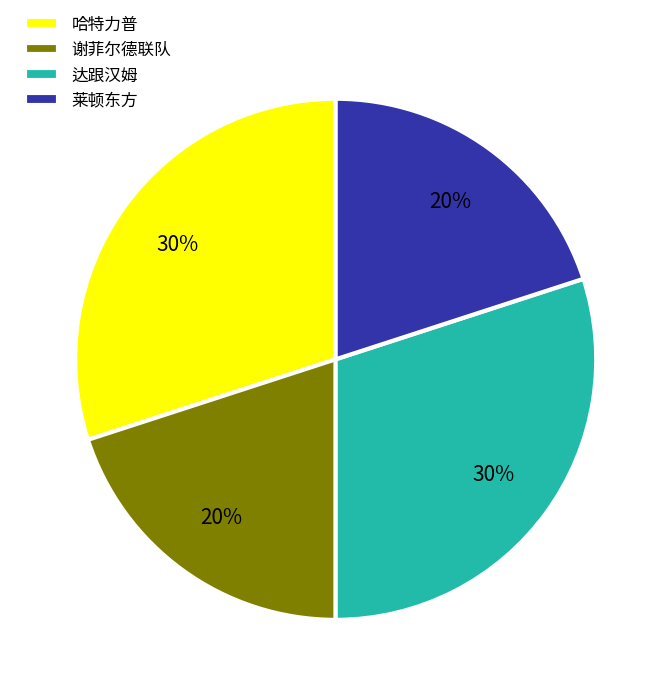

Is 莱顿东方 the majority of the pie?

No